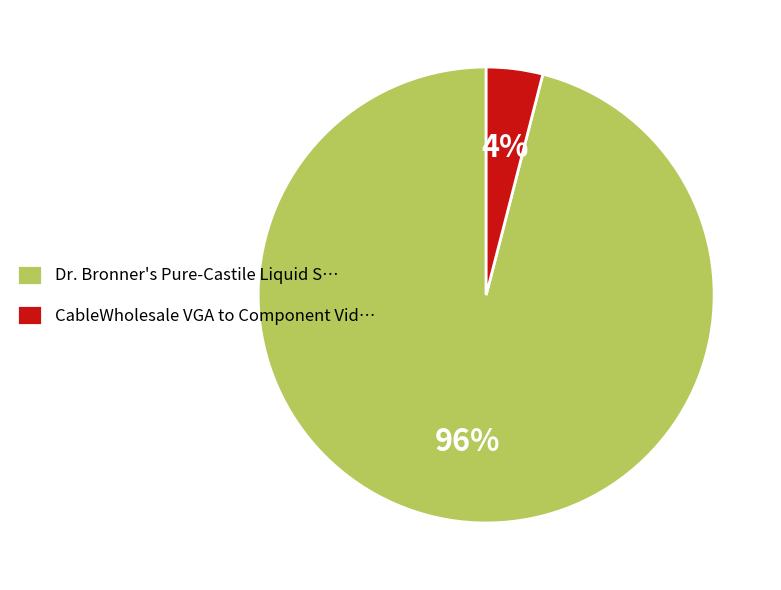

Which category has the smallest portion of the pie?

CableWholesale VGA to Component Vid…